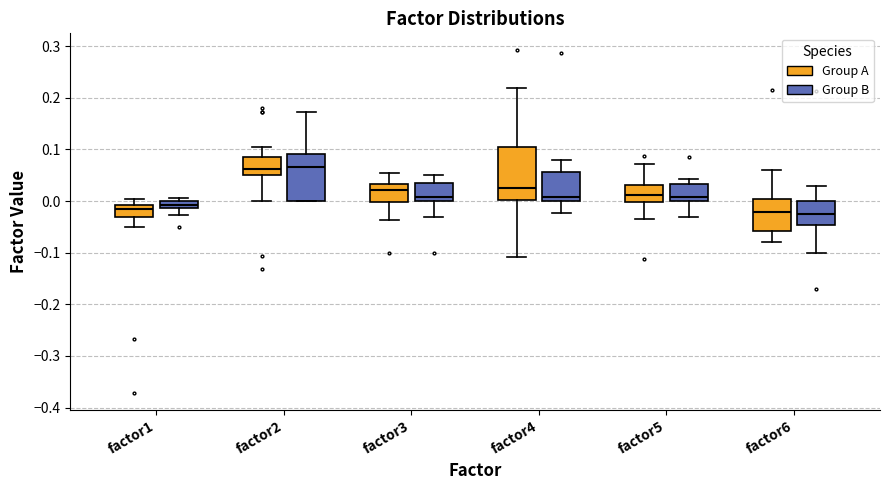

Comparing the boxes themselves (not the whiskers), which one is the tallest?

factor4 (Group A)